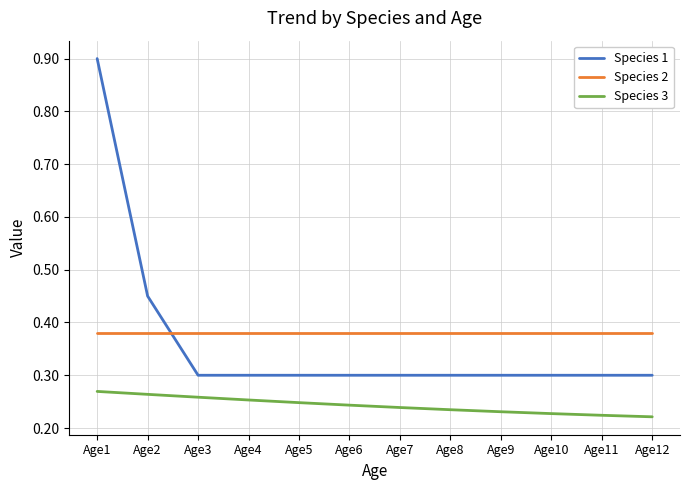

At which category is the sum across all series the highest?

Age1